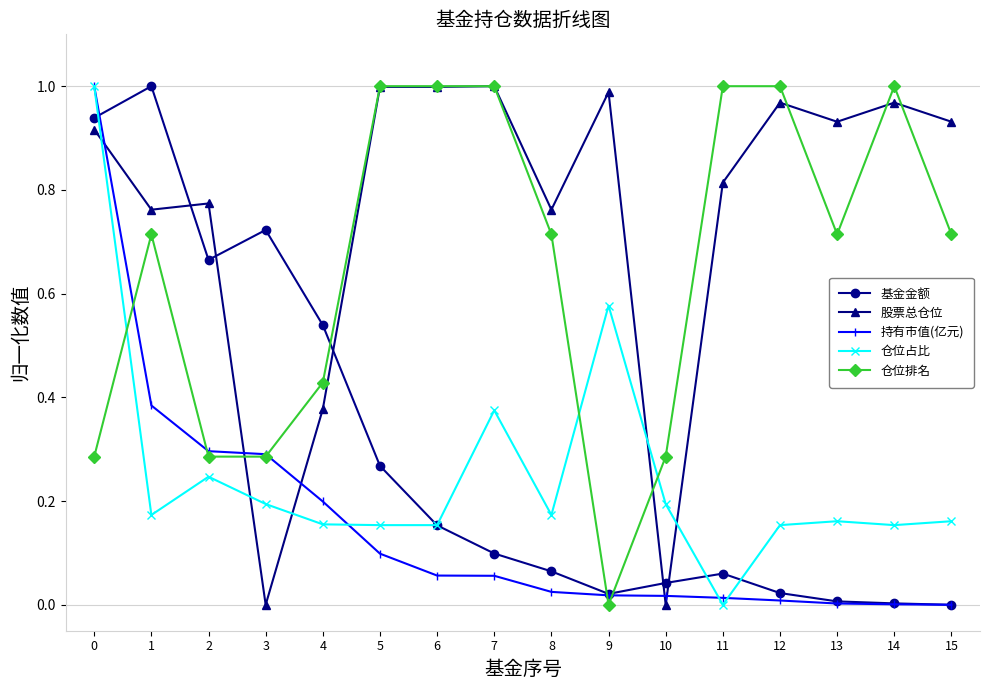

Which series ends up on top after the final intersection of 股票总仓位 and 仓位占比?

股票总仓位